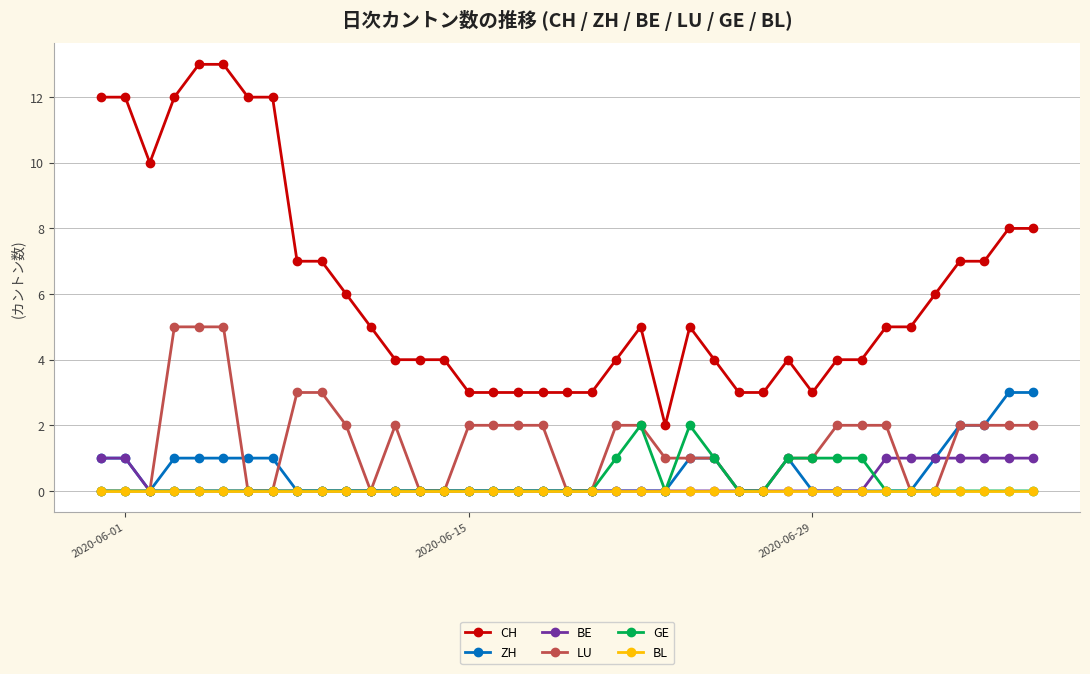

How many series are shown in this chart?

6